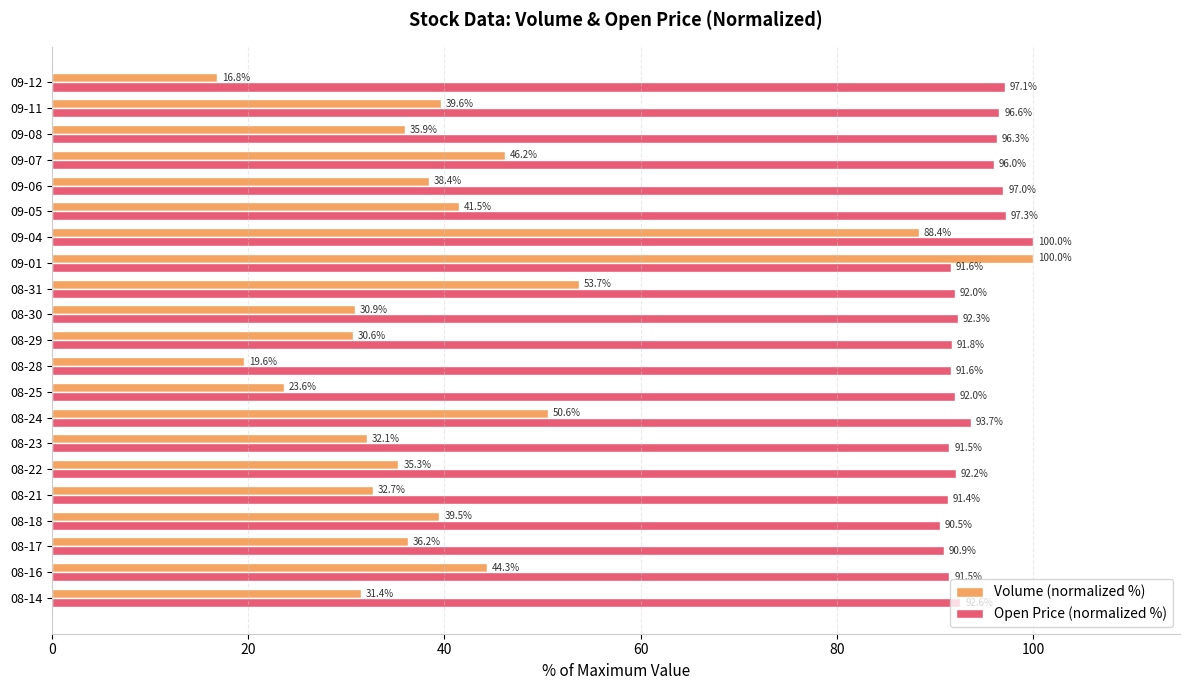

What is the total value across all series at 08-22?

127.5